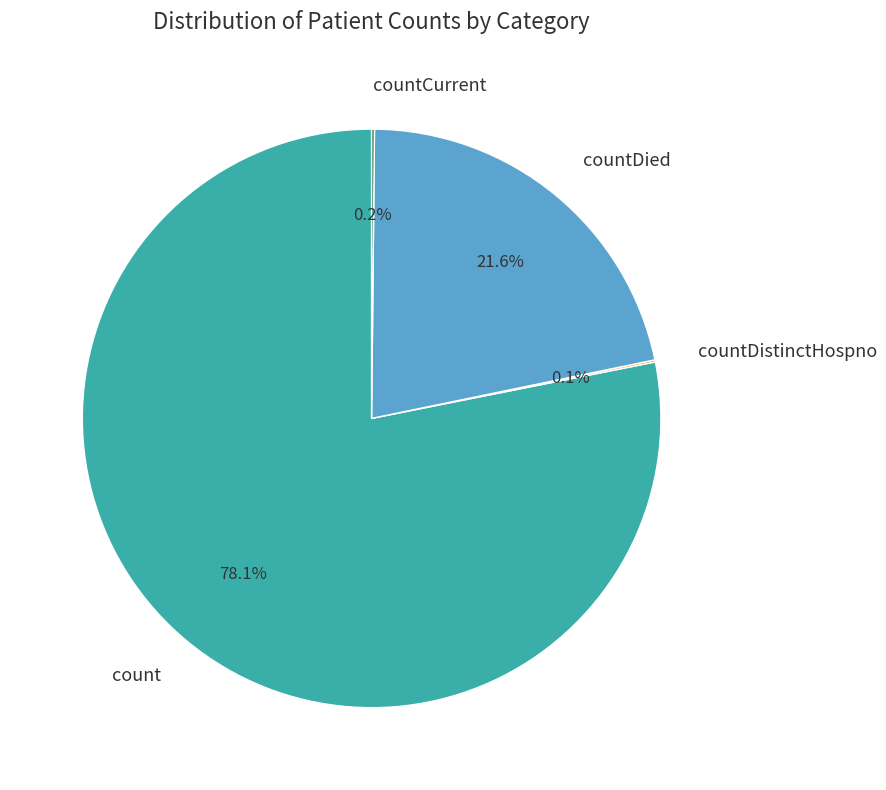

Which category accounts for the majority?

count